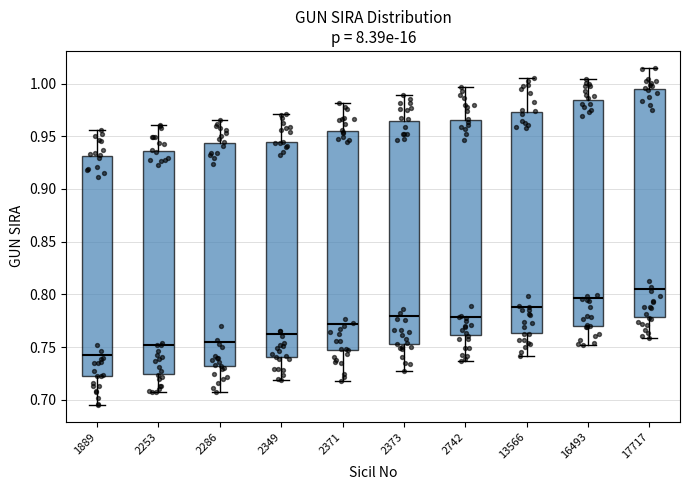

Where is the upper edge of the box at x = 2349 on the y-axis? The values are not printed on the chart, so give them approximately, as read against the axis.

0.945